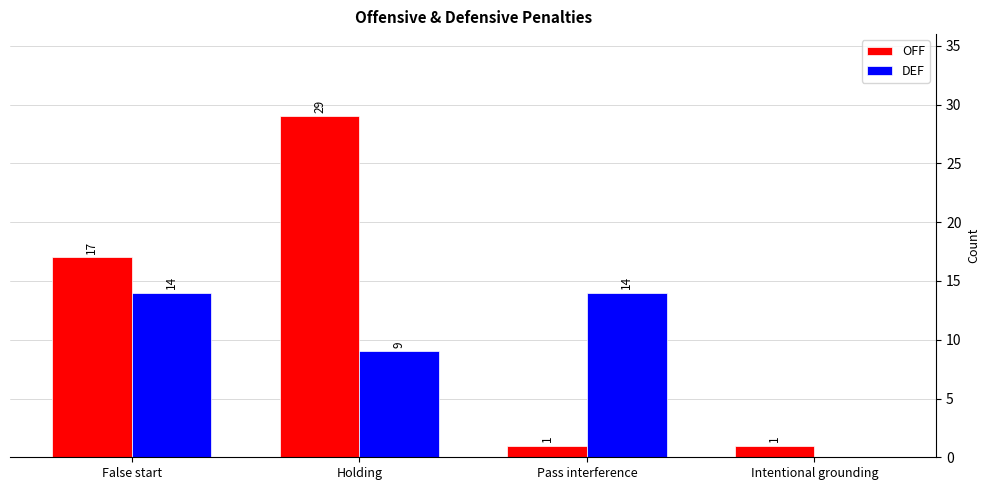

The DEF series shows 14 at False start. True or false?

True